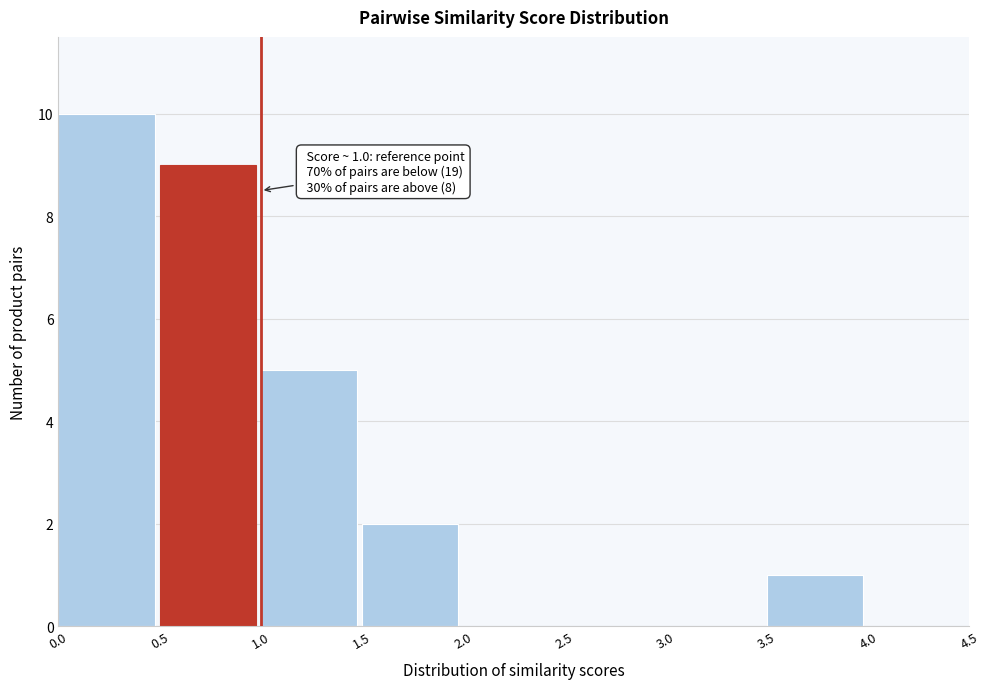

Which range on the x-axis has the tallest bar?

0.0 to 0.5